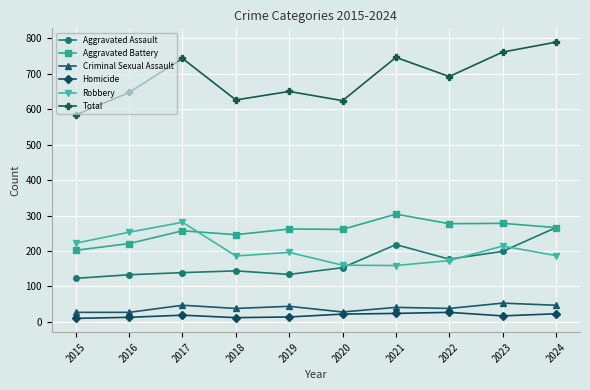

What is the average value of the Total series?

686